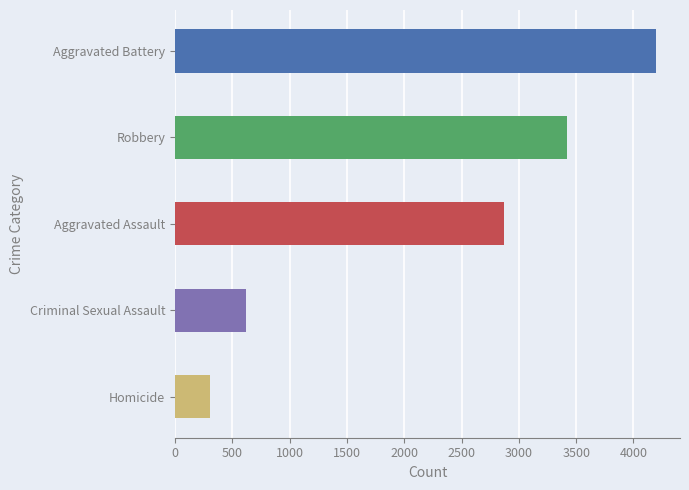

Does the chart contain any negative values?

No